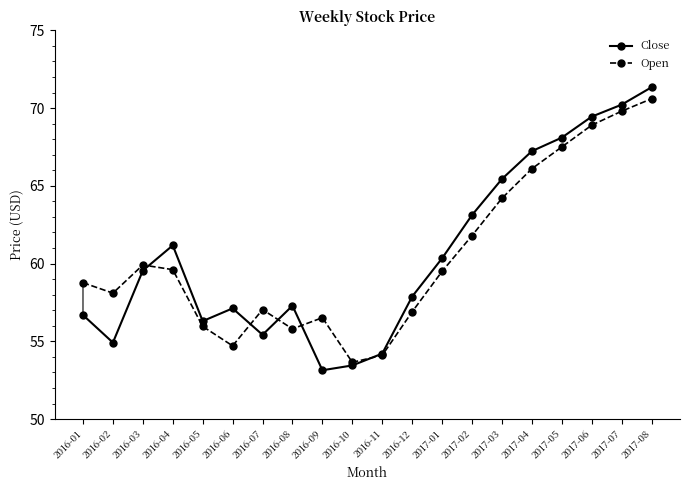

Rank the series at 2017-02 from lowest to highest value.

Open, Close